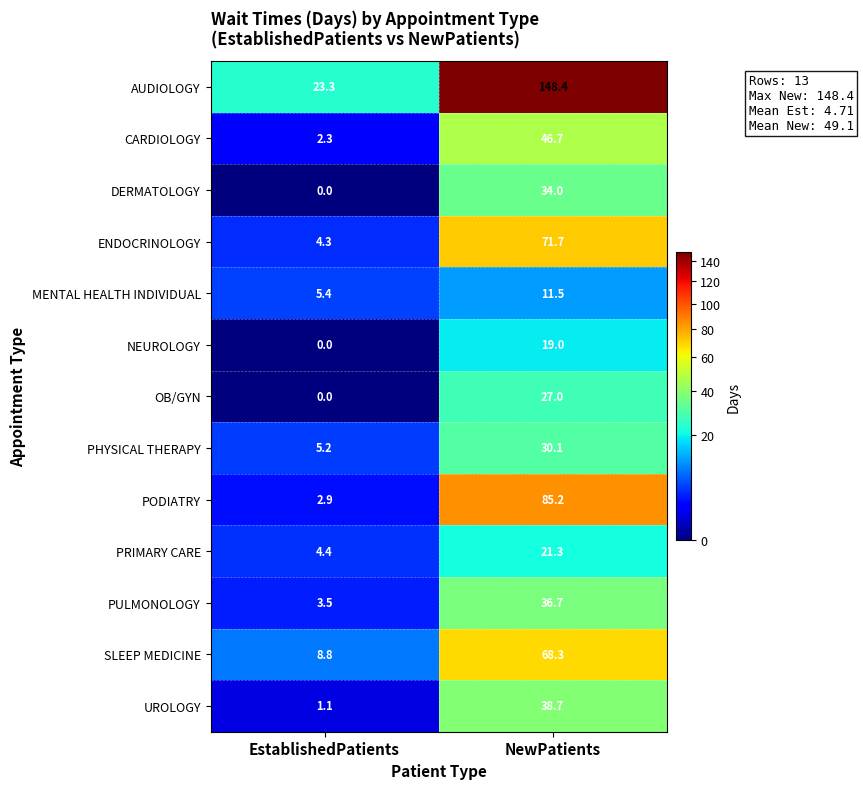

True or false: MENTAL HEALTH INDIVIDUAL has a value of 11.5 at NewPatients.

True